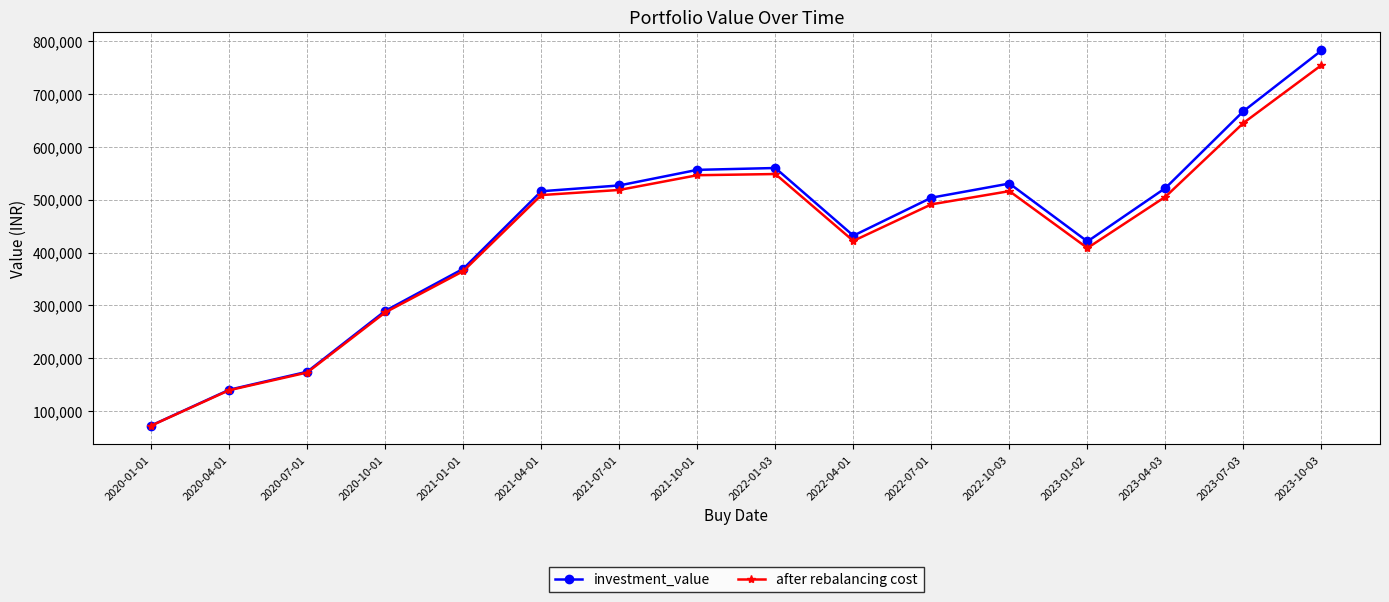

Which series changed the most between 2020-07-01 and 2023-01-02?

investment_value